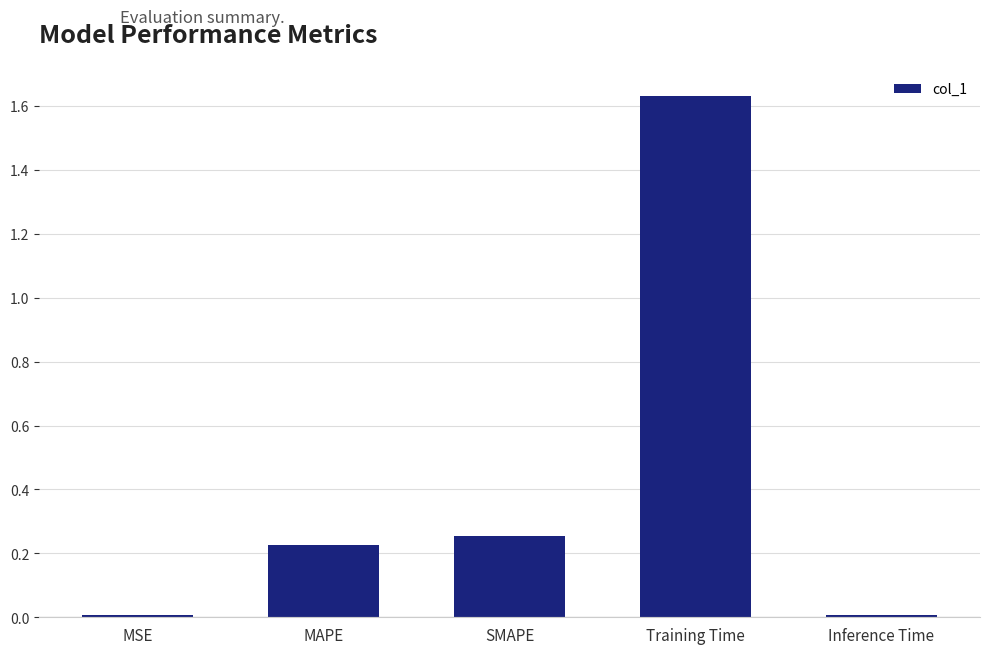

At which category does the chart reach its peak across all series?

Training Time